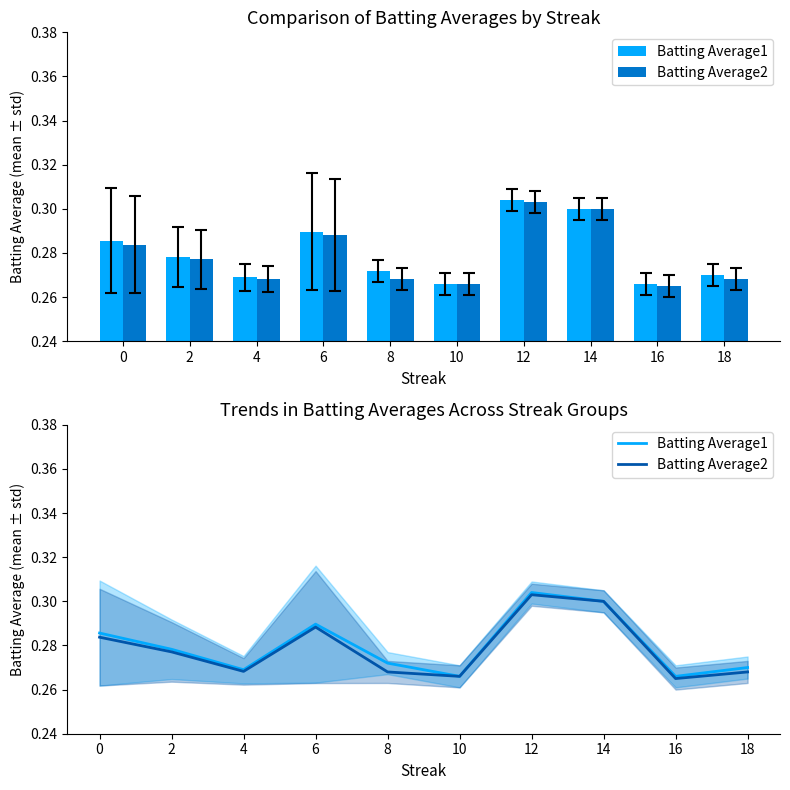

List the series in order of their peak value, lowest first.

Batting Average2, Batting Average1